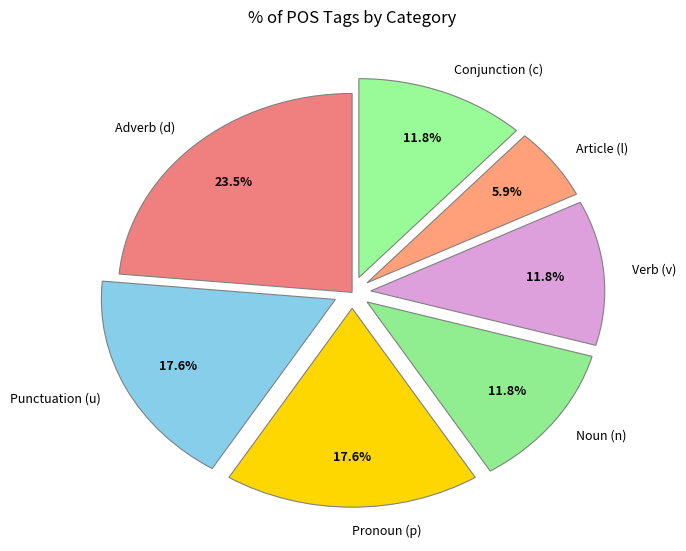

How many segments does this pie chart have?

7